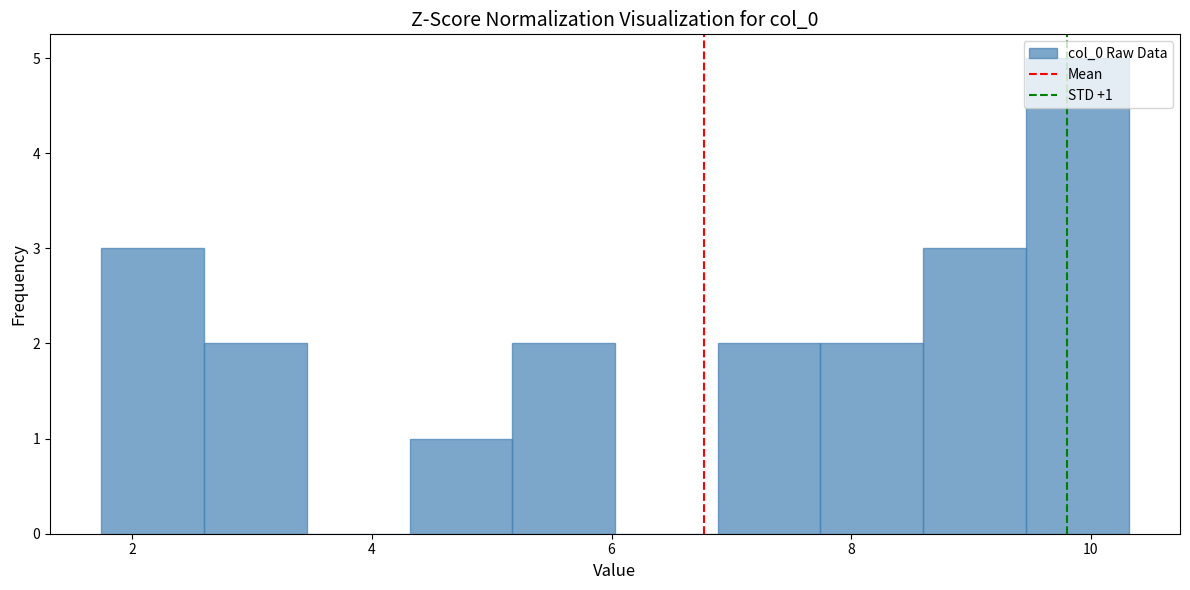

Over which range of the x-axis is the bar tallest?

9.4 to 10.4